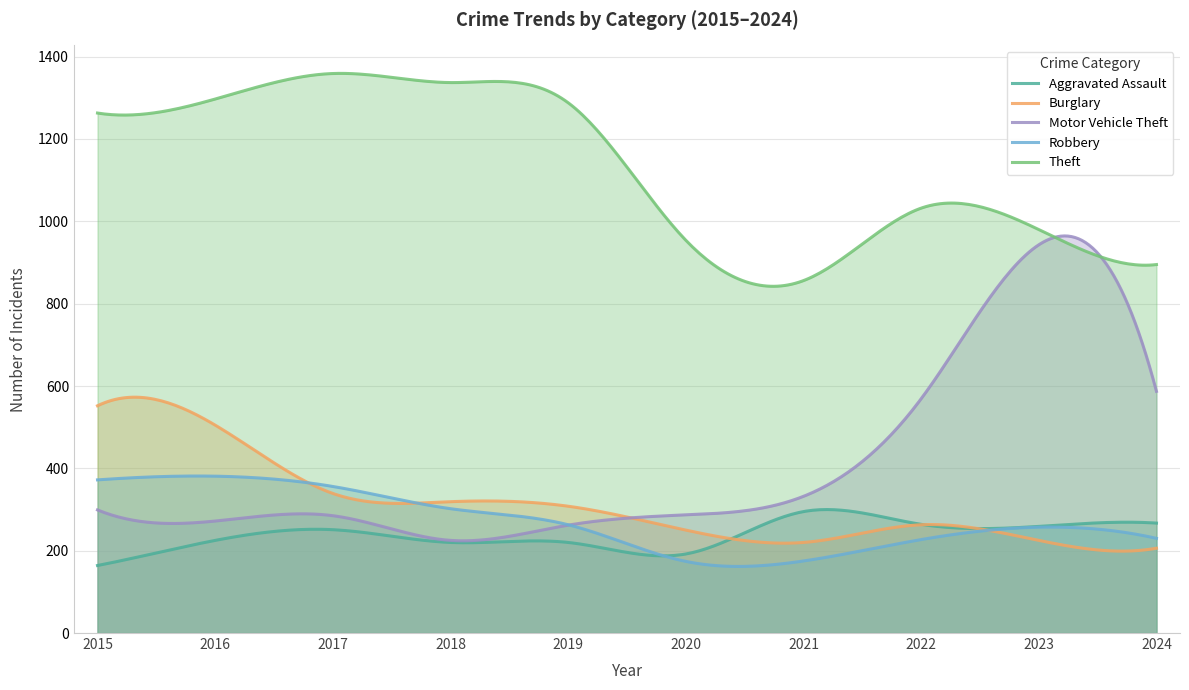

Does the chart have visible grid lines?

Yes